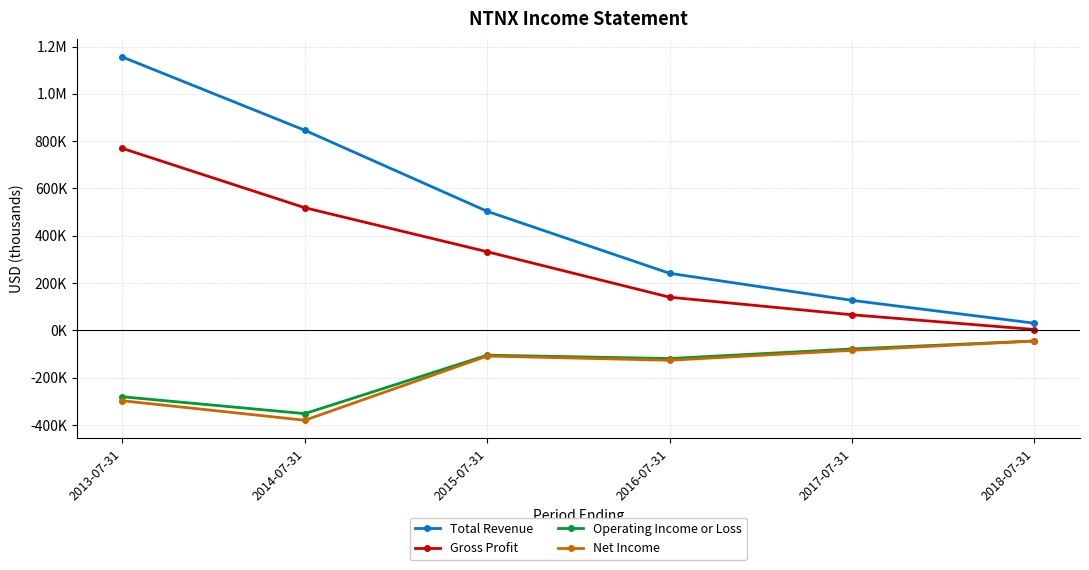

What is the highest value of the Gross Profit series?

769400